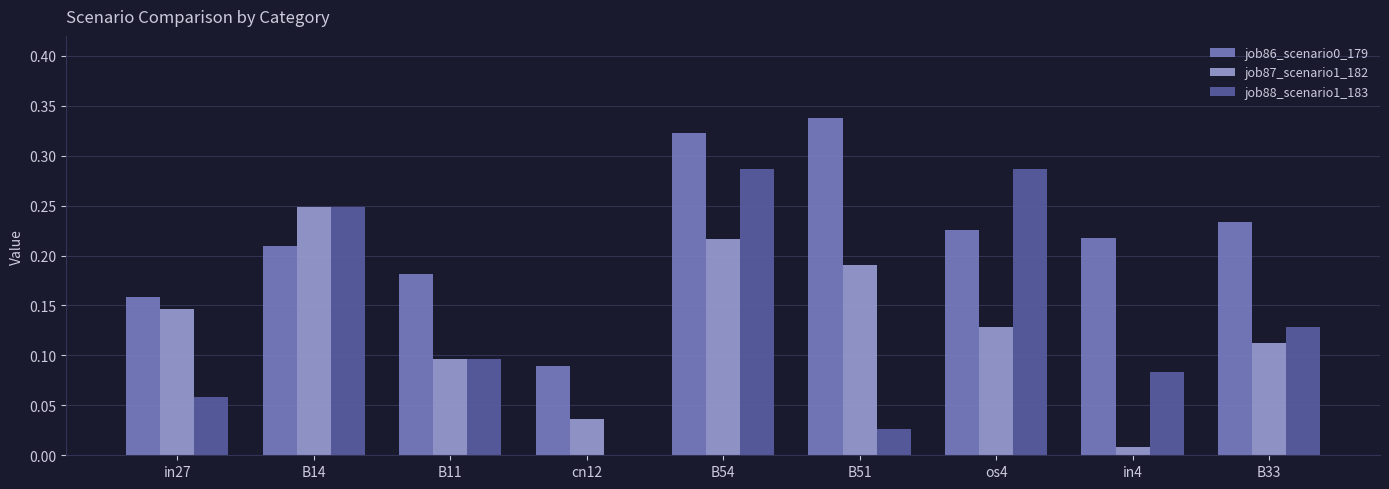

What is the sum of the job86_scenario0_179 values at B14 and in27?

0.4